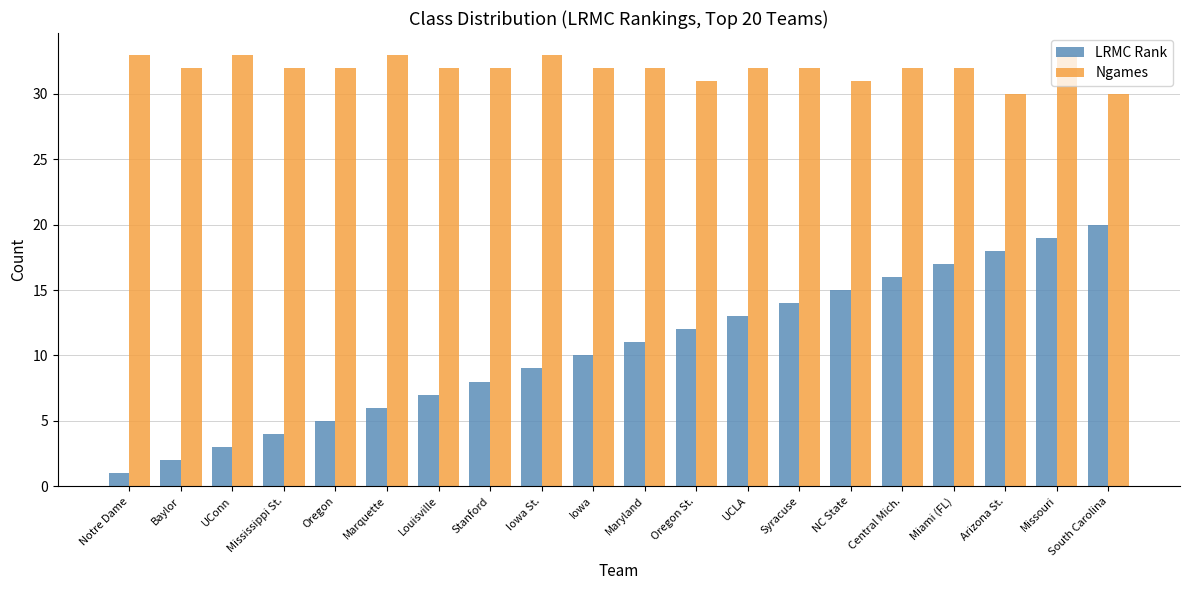

What is the total value across all series at Syracuse?

46